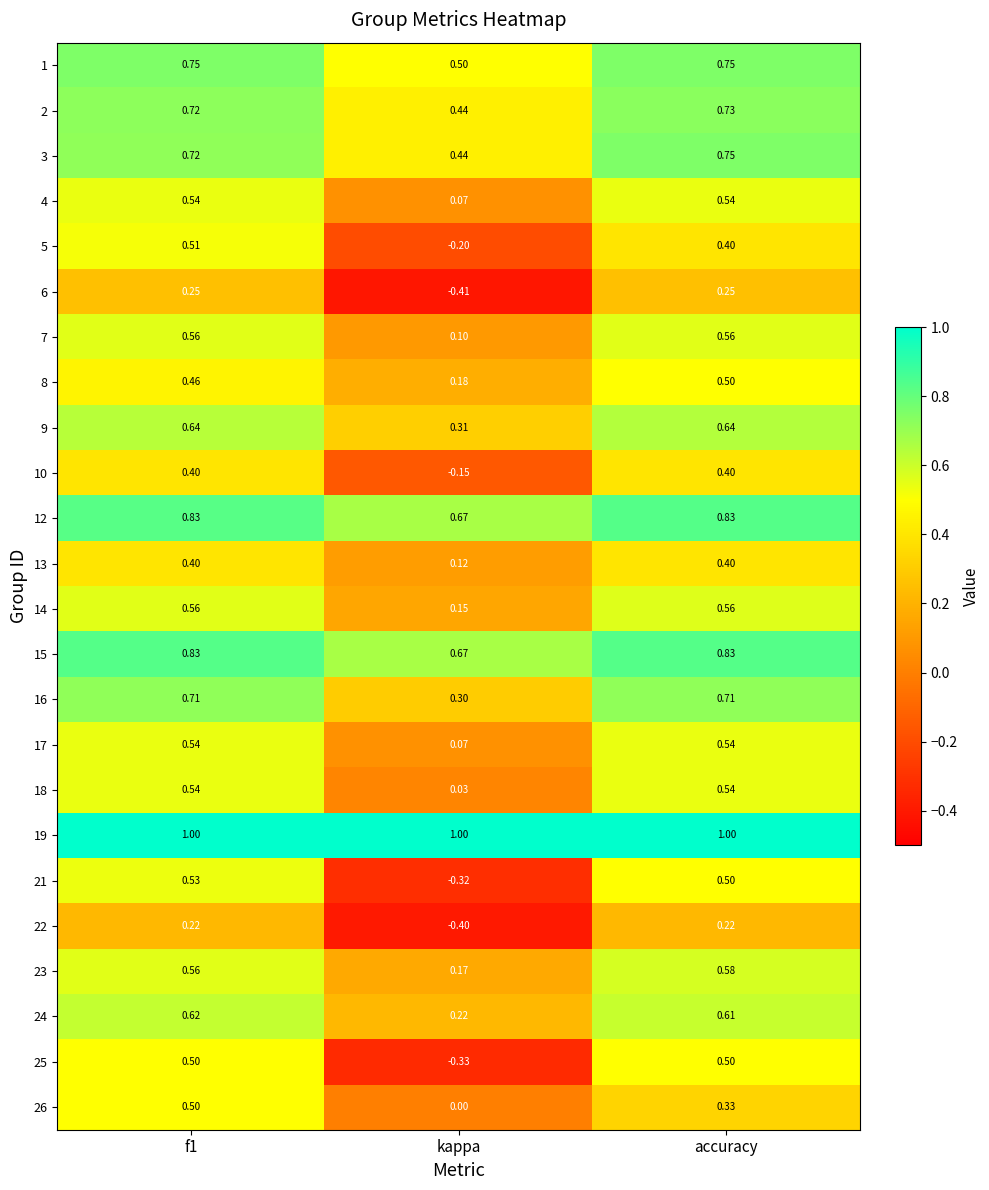

At which category does the chart reach its minimum across all series?

kappa